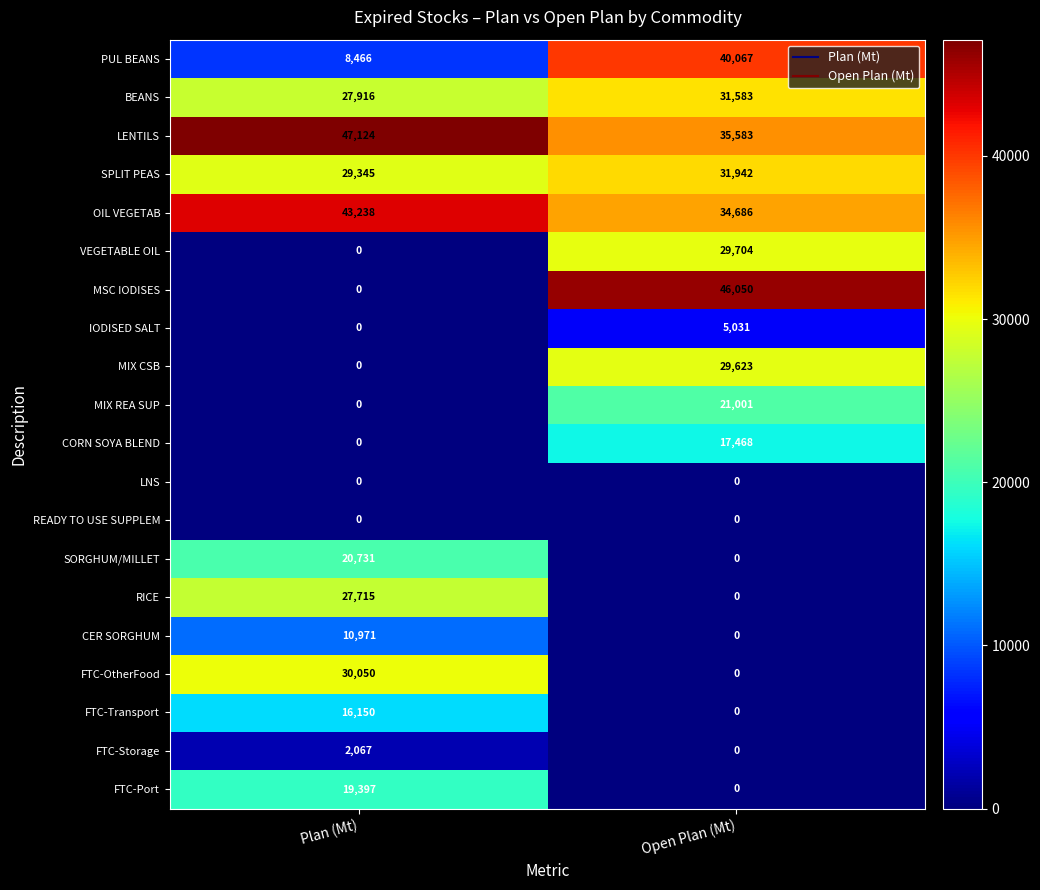

What value does the RICE series have at Plan (Mt)?

27715